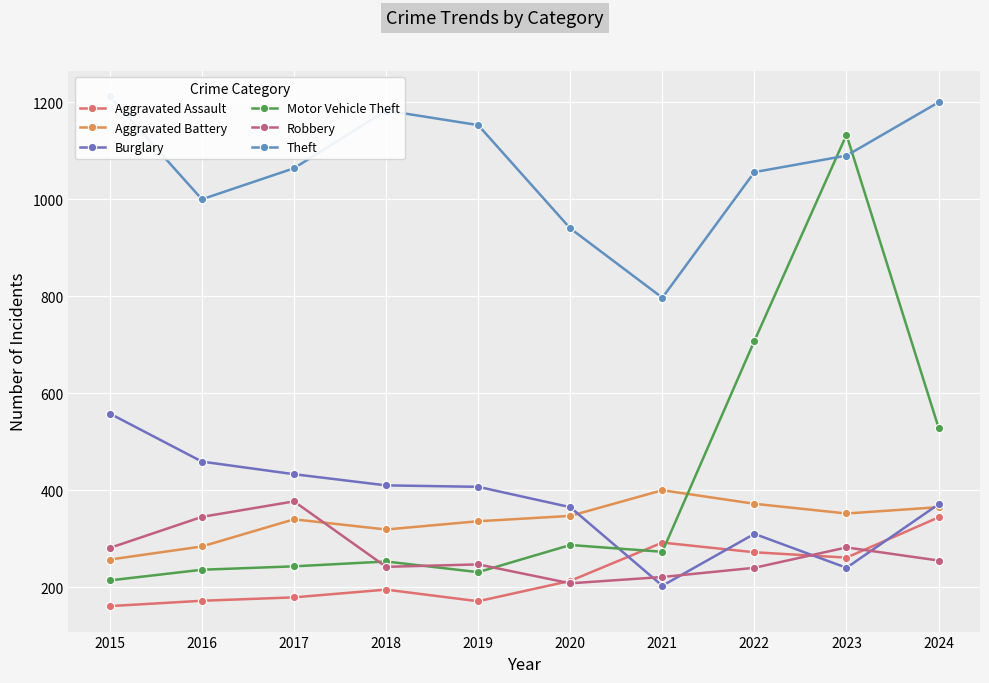

What is the sum of all Aggravated Assault values?

2260